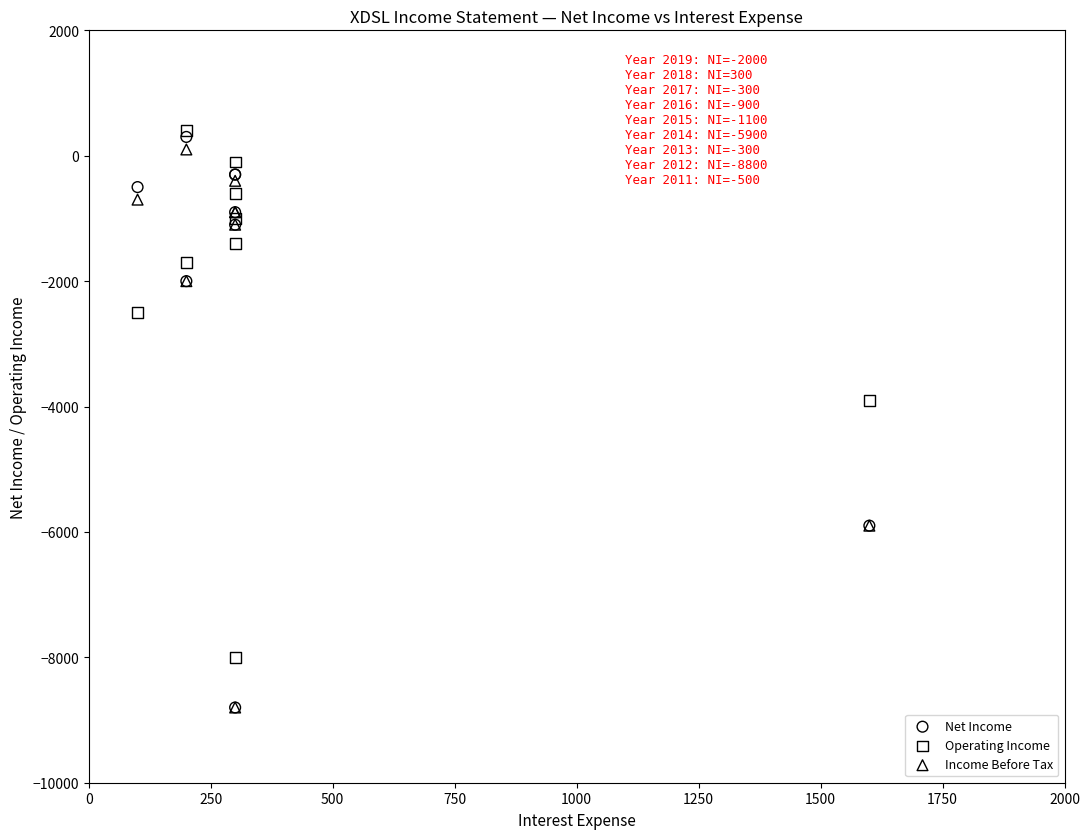

Across all series, what Y value is closest to -4200?

-3900